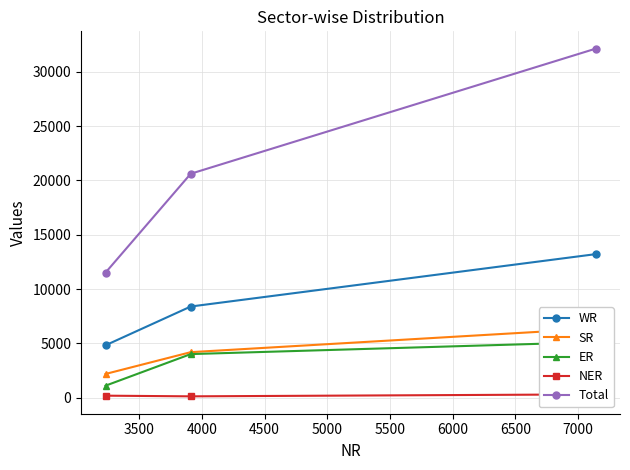

What is the lowest value of the Total series?

11510